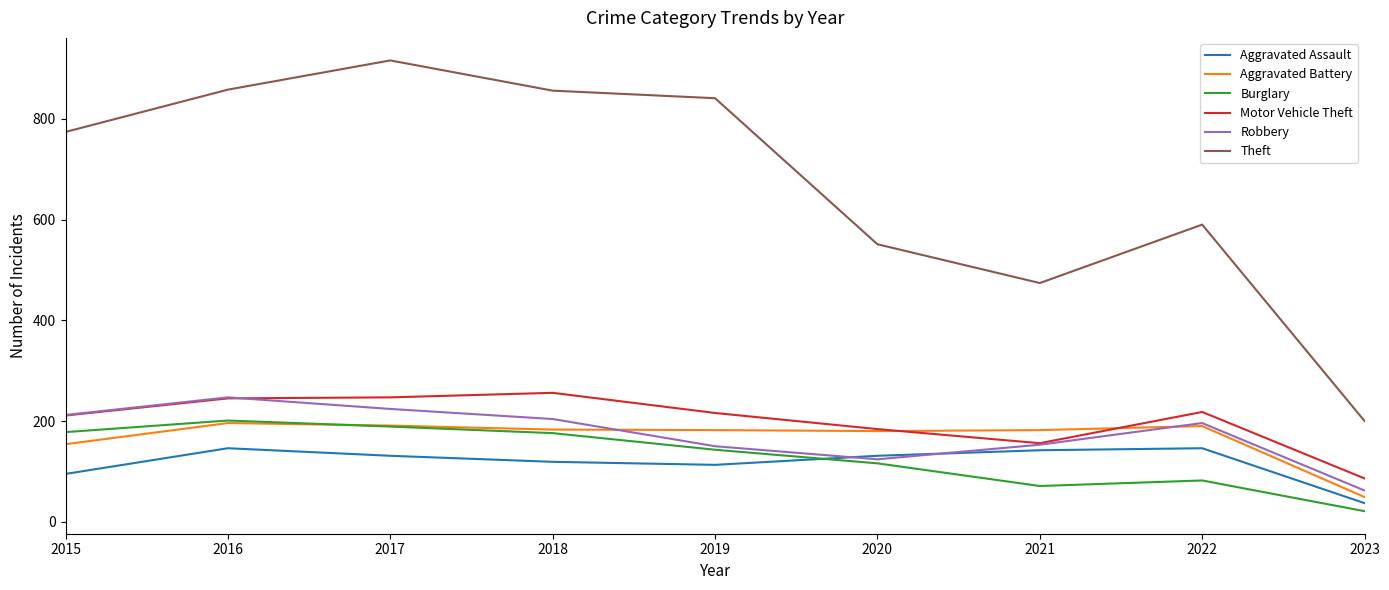

What value does the Aggravated Assault series have at 2016?

146